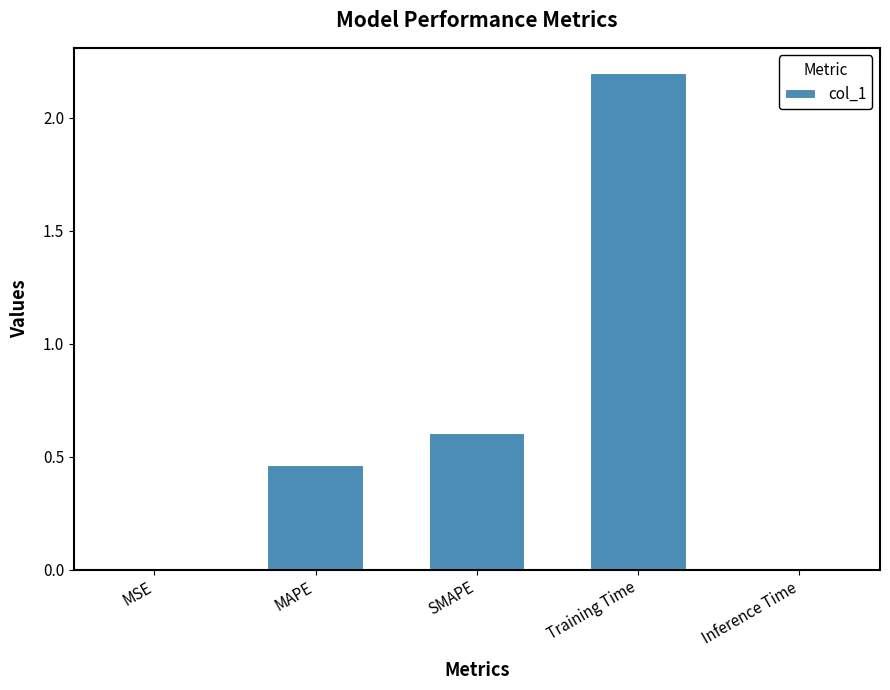

What is the maximum value shown in the chart?

2.2